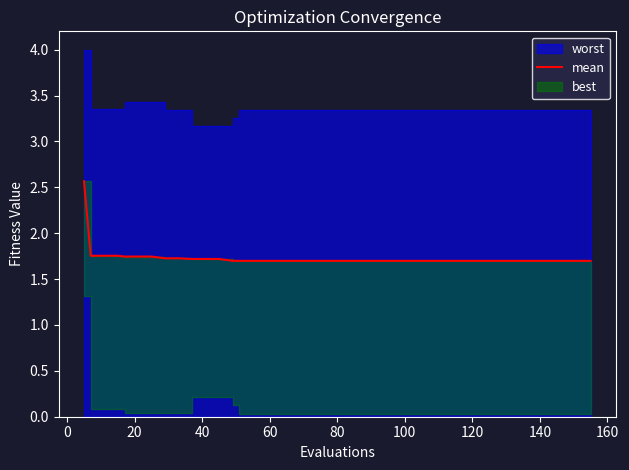

What is the difference between the maximum and second lowest values?

0.9